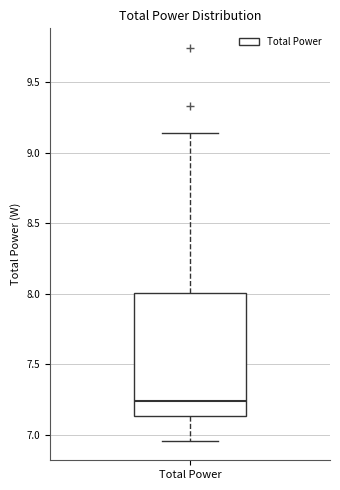

Read this box plot against the y-axis: the position of the median line, the range covered by the box, and the ends of both whiskers. The values are not printed on the chart, so give them approximately, as read against the axis.

median 7.25, box 7.15 to 8.00, whiskers 6.95 to 9.15